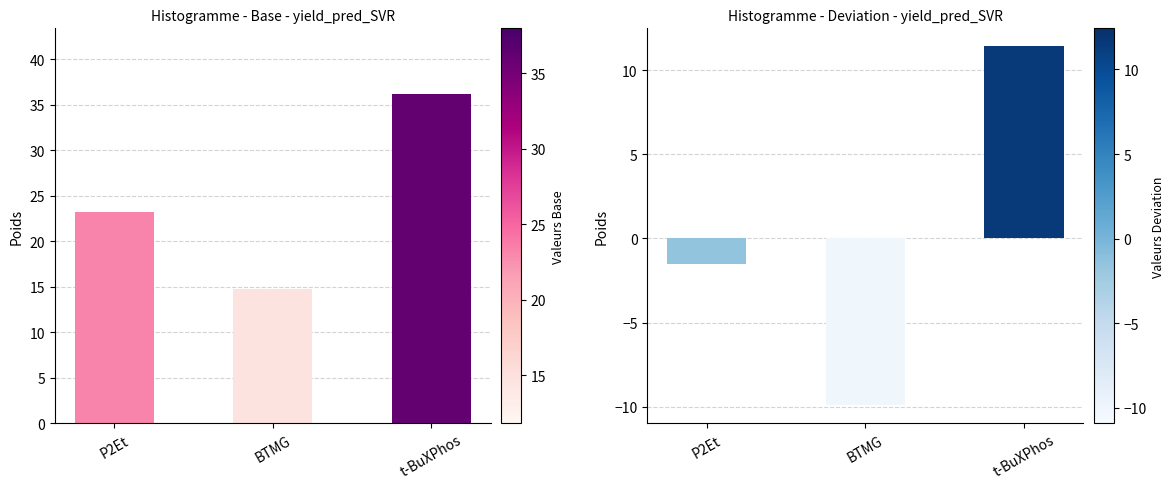

Reading left to right, transcribe all the data shown in this chart.

mean yield: 23.2	14.8	36.2
yield deviation: -1.5	-9.9	11.4